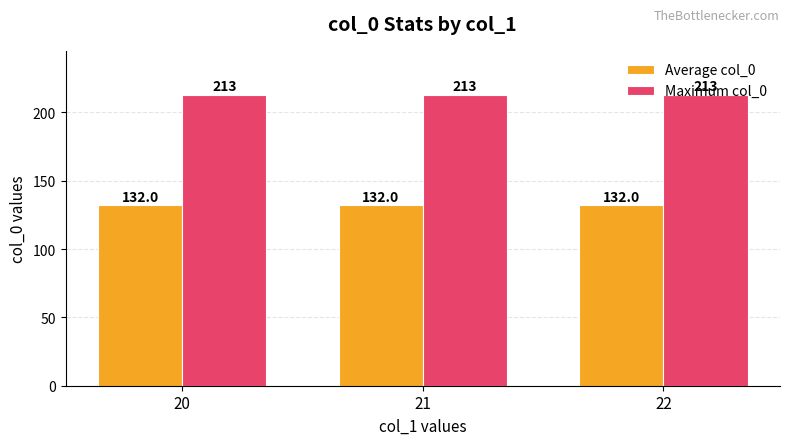

Rank the series by their average value, from lowest to highest.

Average col_0, Maximum col_0